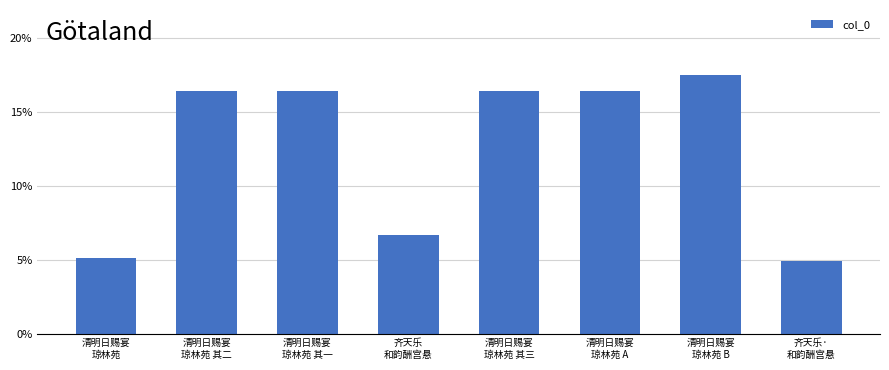

At which category does the chart reach its peak across all series?

清明日赐宴
琼林苑 B